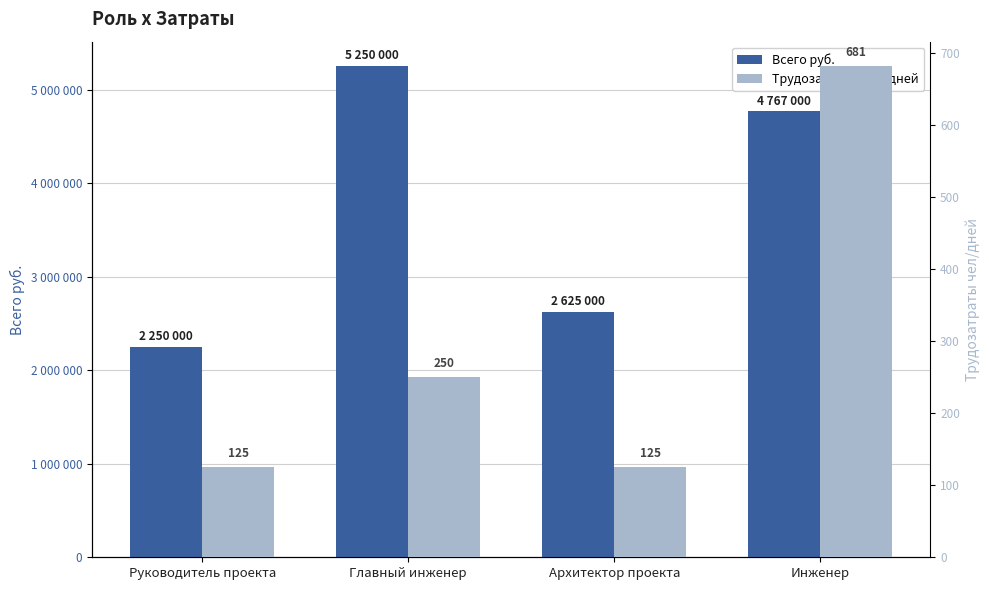

True or false: Всего руб. has a value of 2250000 at Руководитель проекта.

True